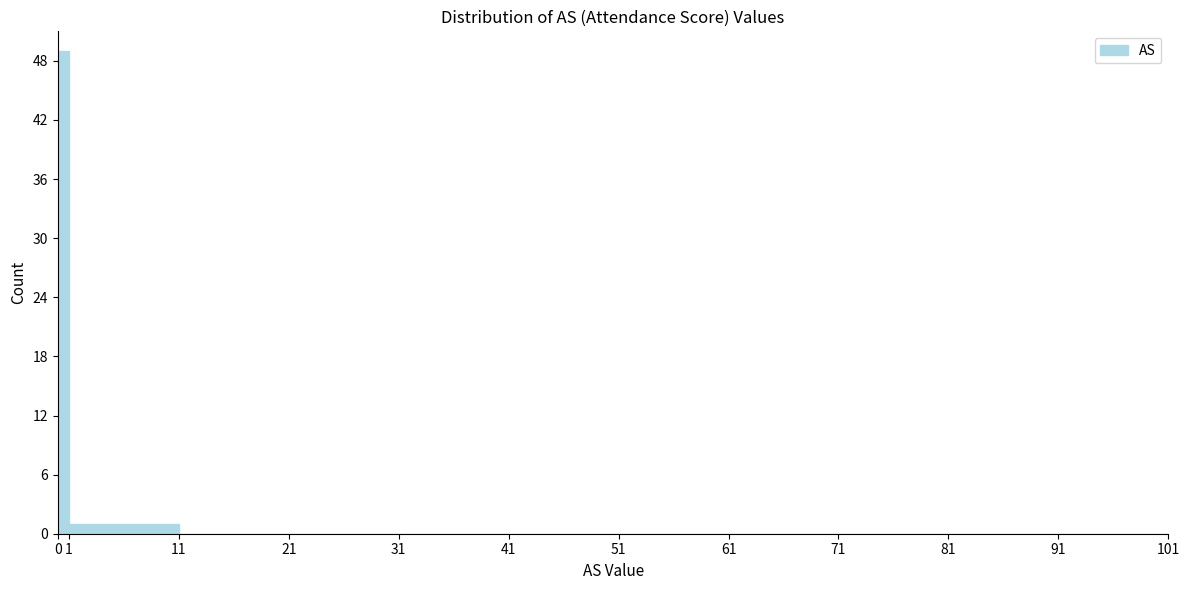

How tall is the bar that spans 0 to 1 on the x-axis? The values are not printed on the chart, so give them approximately, as read against the axis.

49